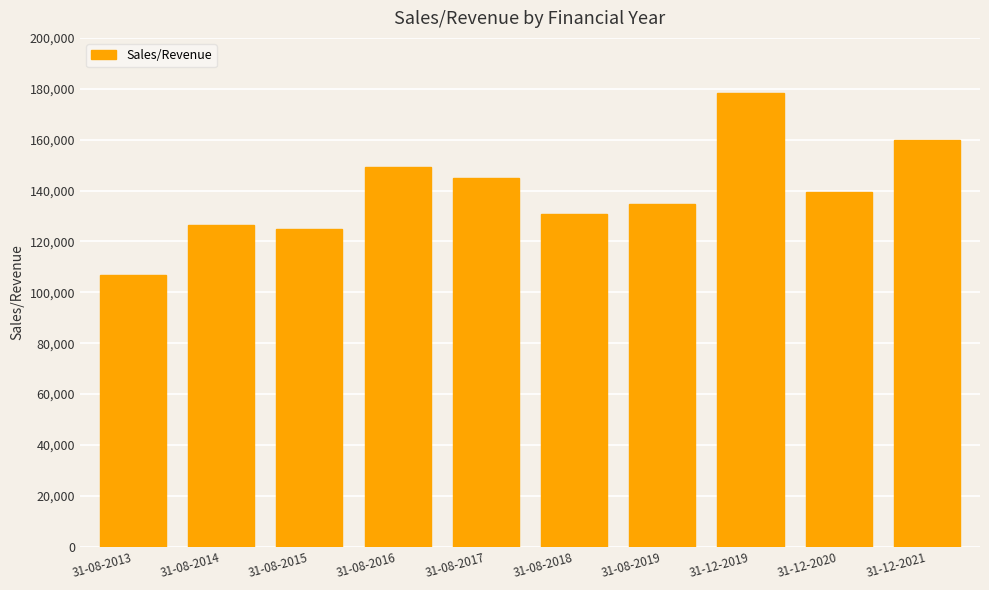

True or false: the data shows 45208.3 at 31-08-2019.

False